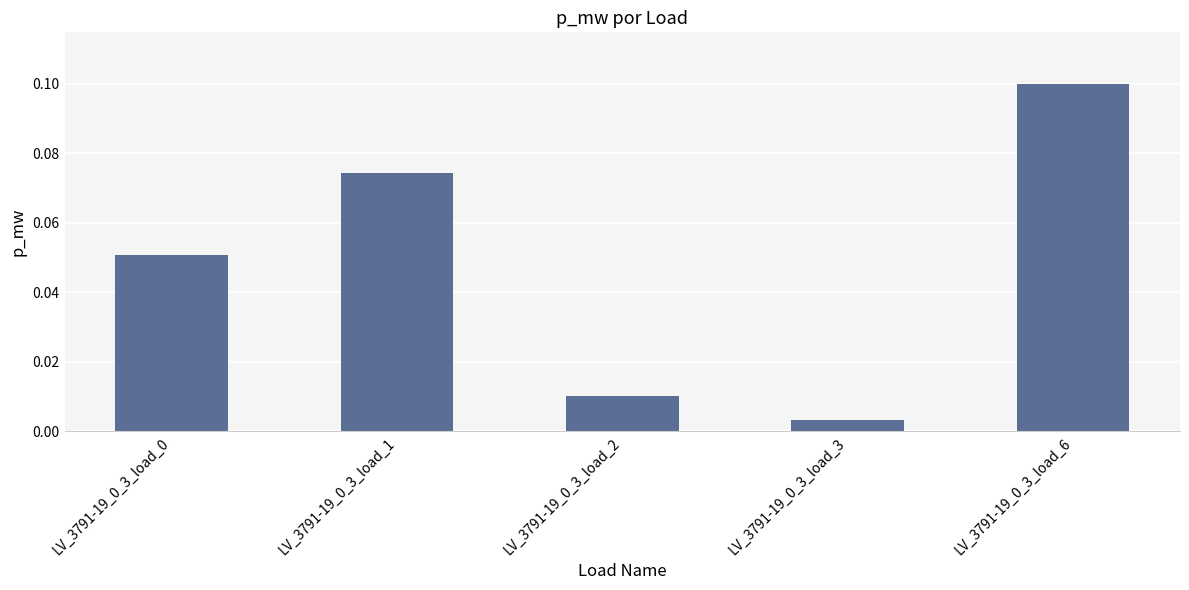

Is it true that the value at LV_3791-19_0_3_load_6 is 0.1?

True